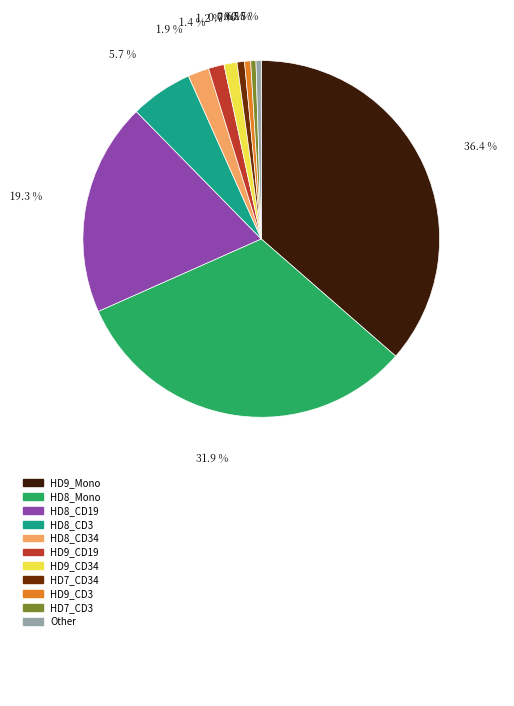

Does any single category account for the majority?

No